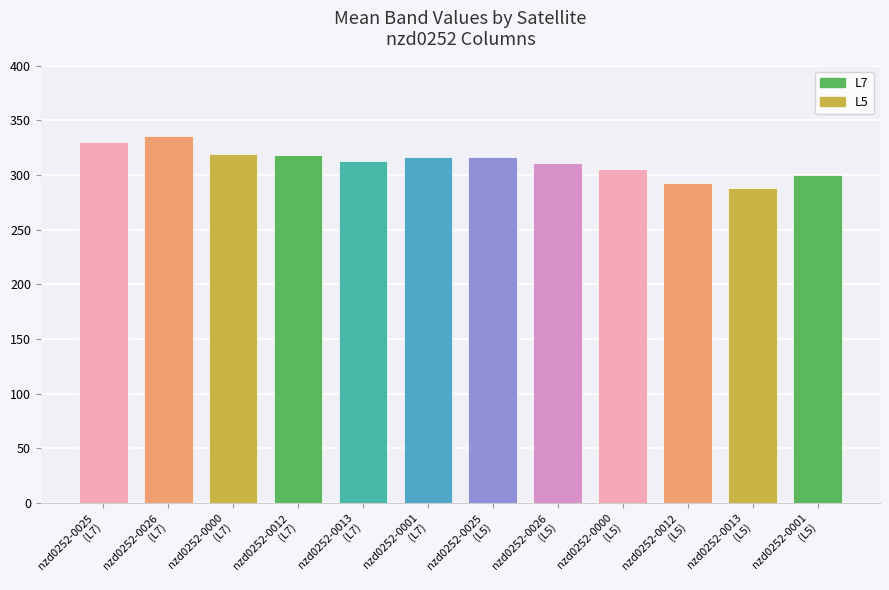

What is the difference between the second highest and minimum values?

41.9